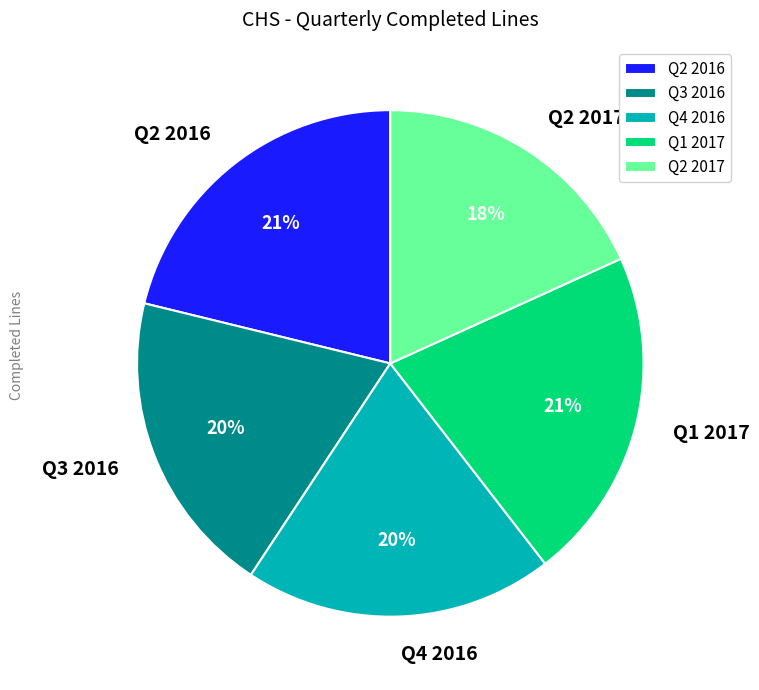

How many segments does this pie chart have?

5